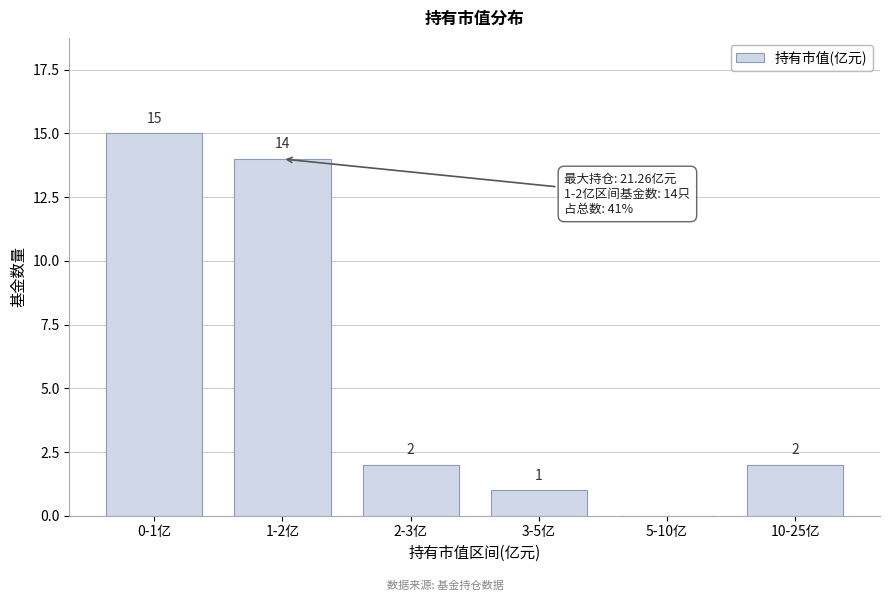

Reading right to left, list all the values displayed in this chart.

10-25亿=2	5-10亿=0	3-5亿=1	2-3亿=2	1-2亿=14	0-1亿=15